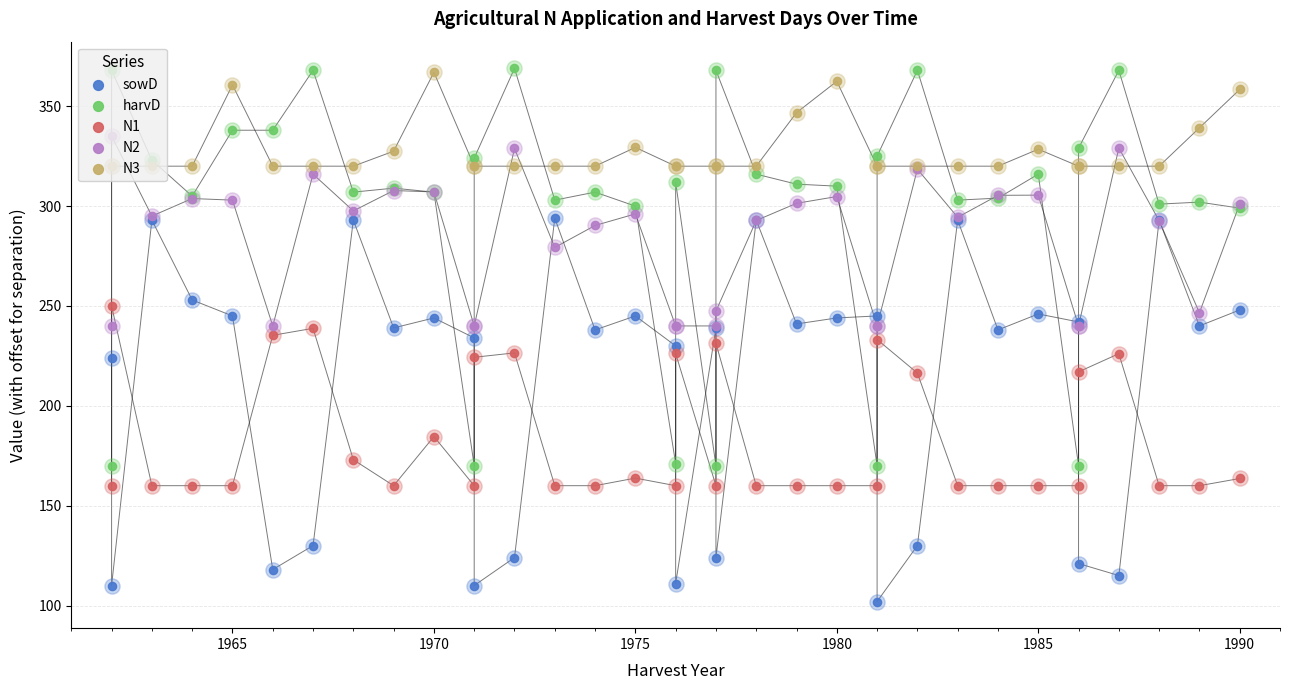

Which series contains the lowest Y value?

sowD